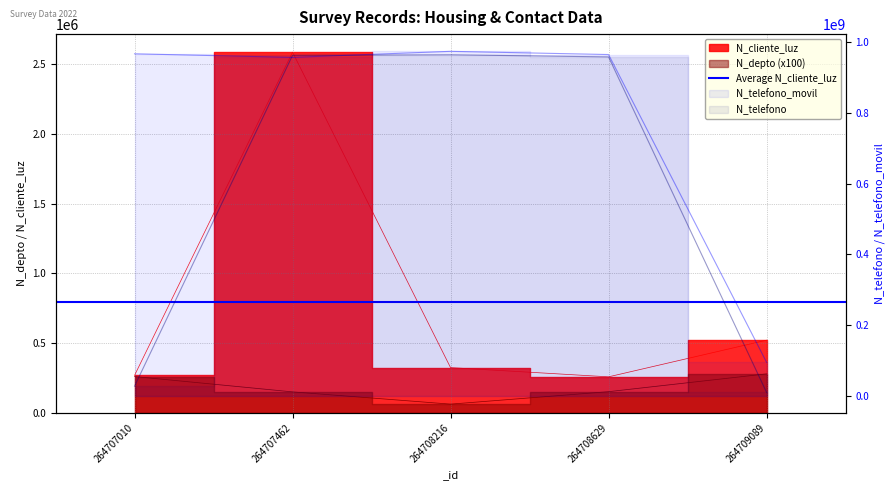

At how many categories does at least one series exceed 2428870?

1